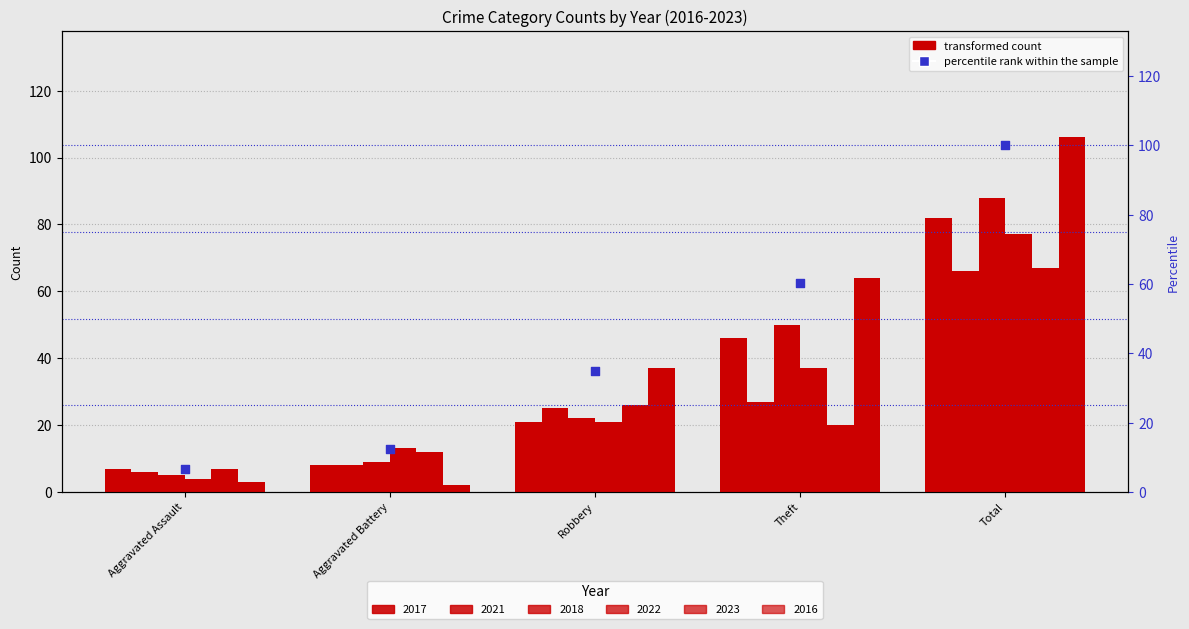

Approximately how many times larger is the value at Theft compared to Total?

0.6